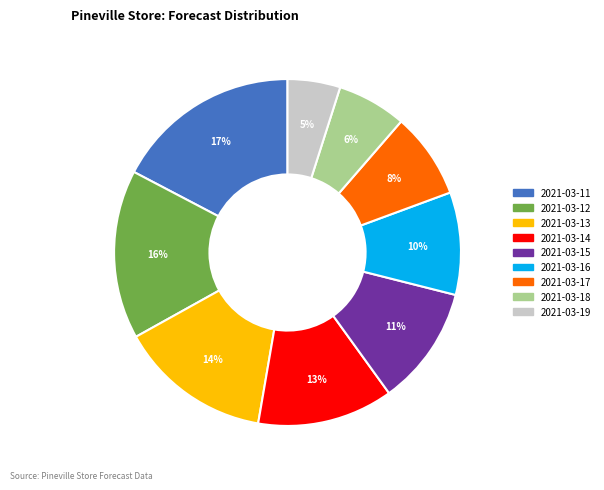

Is it true that 2021-03-16 is 1% of the pie?

False